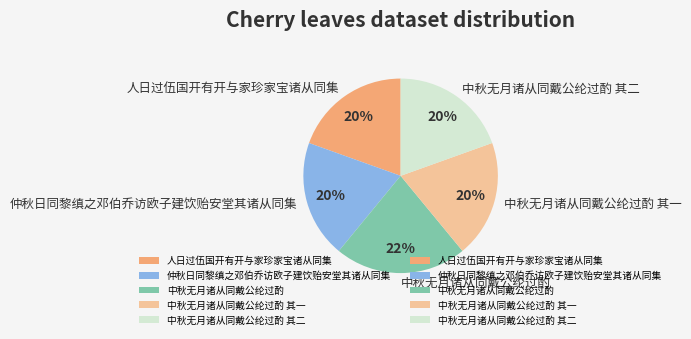

What percentage is the 人日过伍国开有开与家珍家宝诸从同集 slice, to the nearest percent?

20%